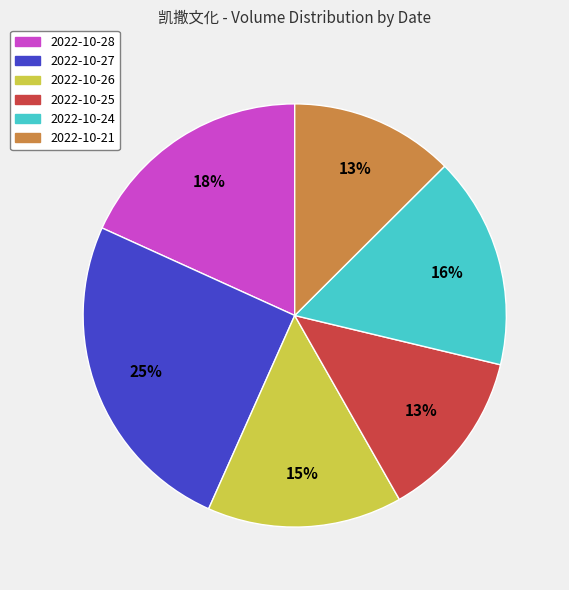

Do 2022-10-24 and 2022-10-27 together represent more than half of the pie?

No